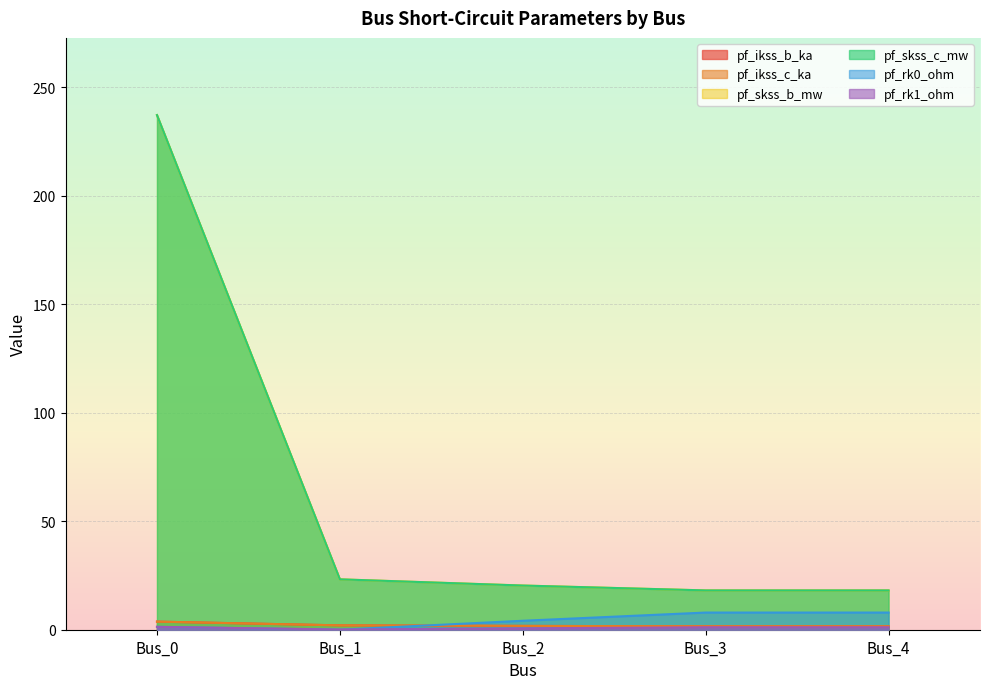

Rank the series at Bus_1 from highest to lowest value.

pf_skss_b_mw, pf_skss_c_mw, pf_ikss_b_ka, pf_ikss_c_ka, pf_rk1_ohm, pf_rk0_ohm